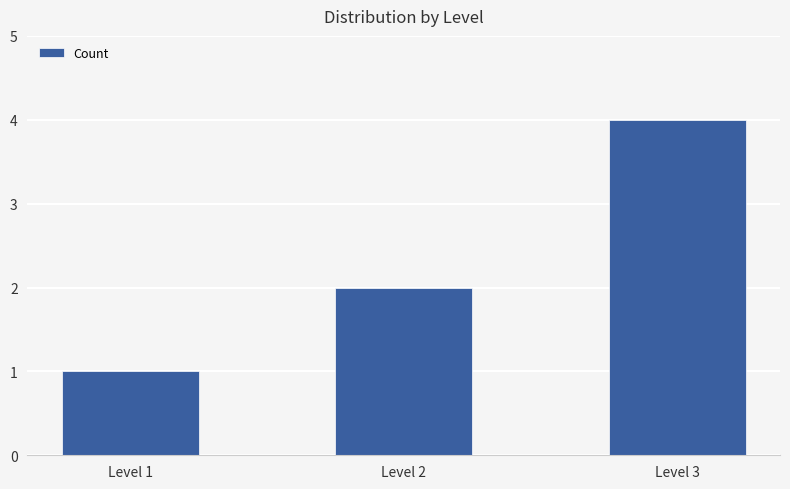

Count the number of categories in the chart.

3